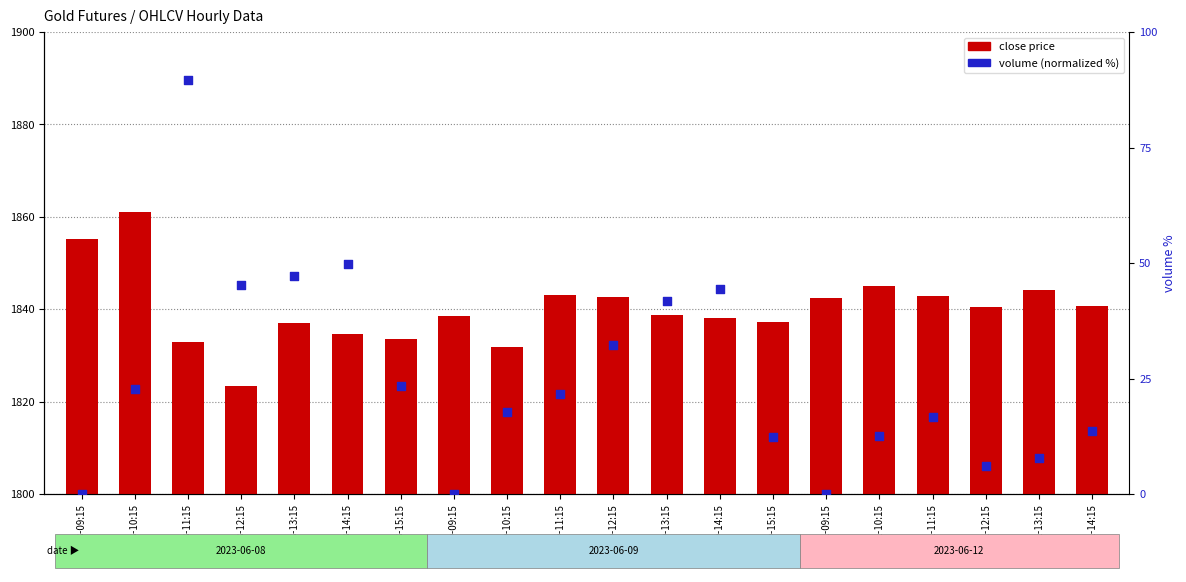

At which category is the sum across all series the highest?

08-11:15